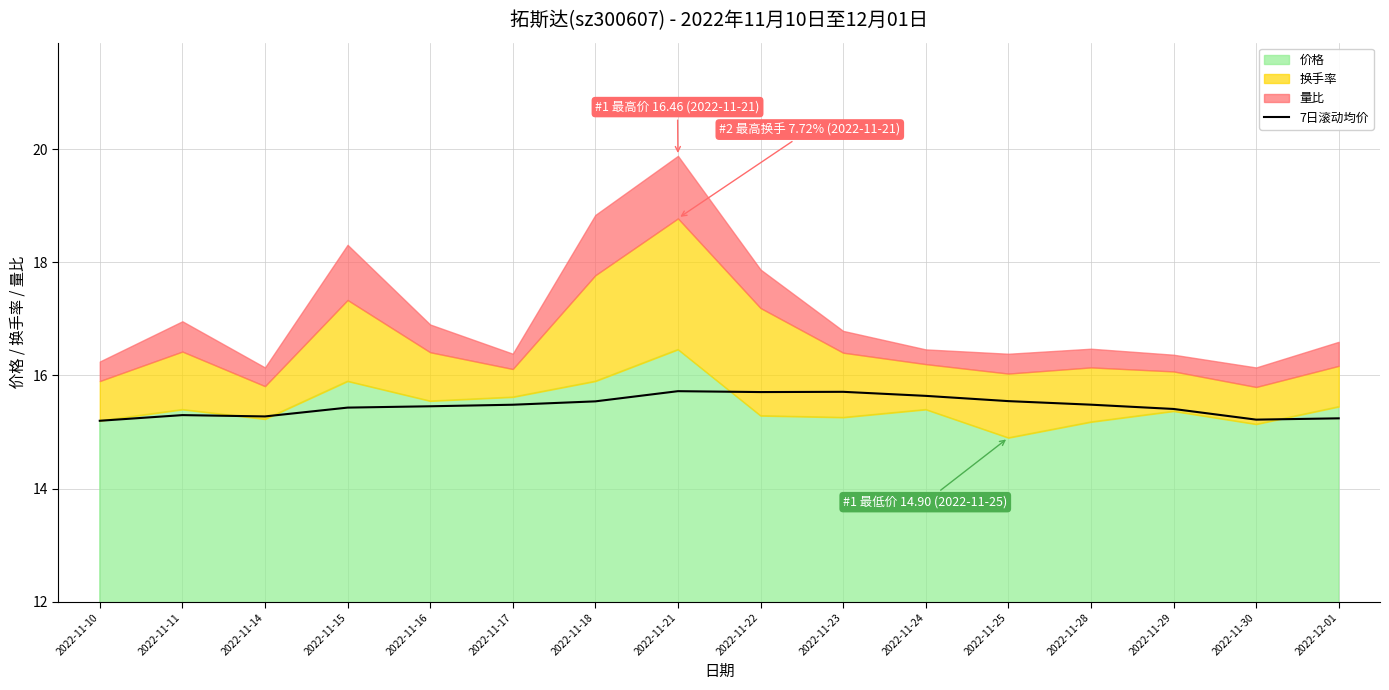

What is the label of the 4th point from the left?

2022-11-15